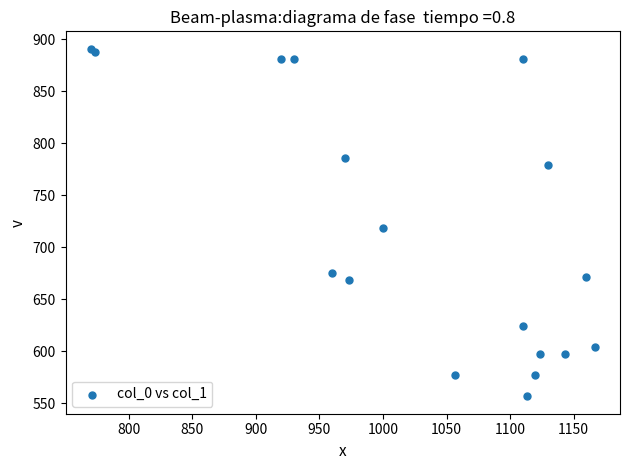

What Y value in the scatter plot is closest to 723?

718.9